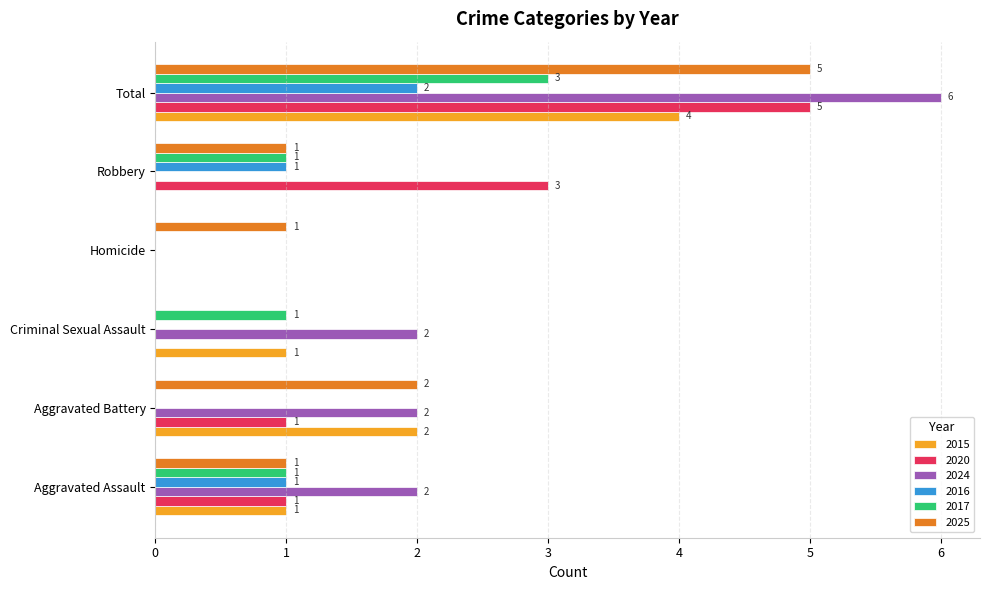

What is the sum of all 2024 values?

12